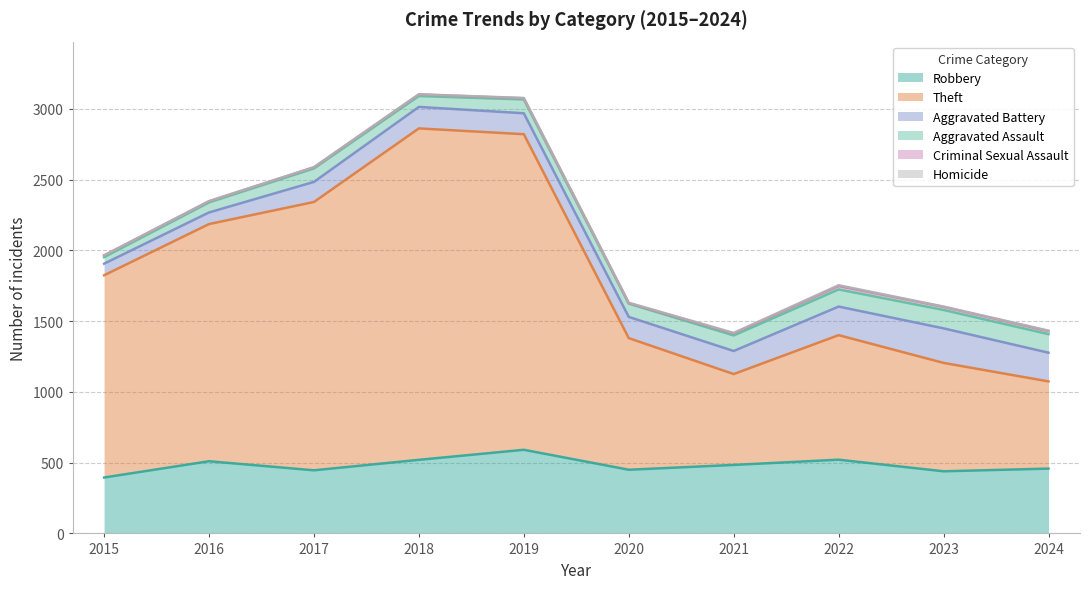

Reading left to right, list all the values displayed in this chart.

Robbery: 395	510	446	520	591	450	484	521	439	458
Theft: 1429	1676	1896	2342	2230	930	642	880	766	616
Aggravated Battery: 82	82	142	152	148	150	163	202	244	203
Aggravated Assault: 46	71	95	77	98	94	110	121	130	131
Criminal Sexual Assault: 12	8	8	11	8	3	14	24	22	21
Homicide: 0	1	1	1	2	3	4	6	2	4